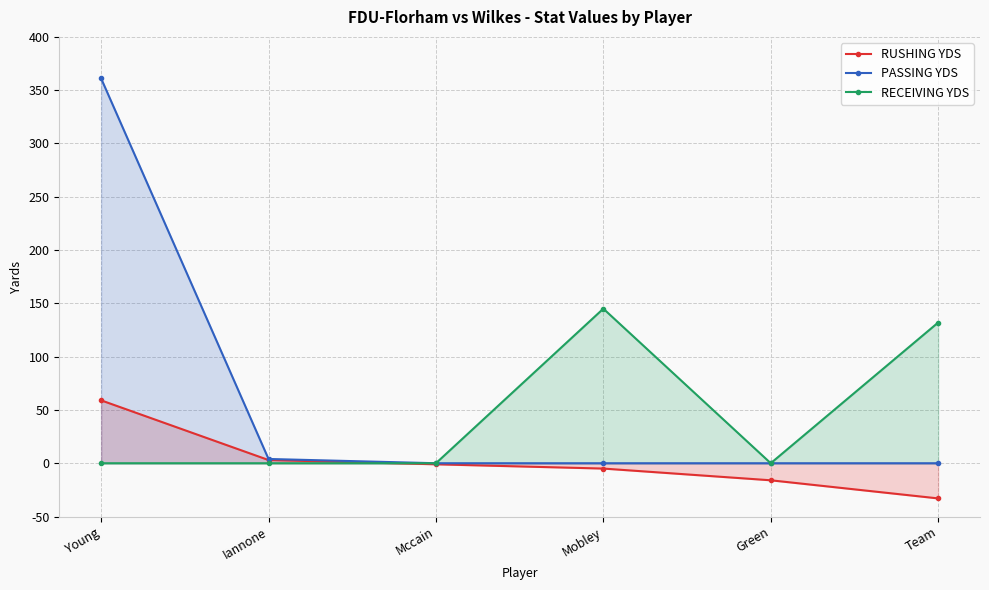

Which series has the largest total across all categories?

PASSING YDS